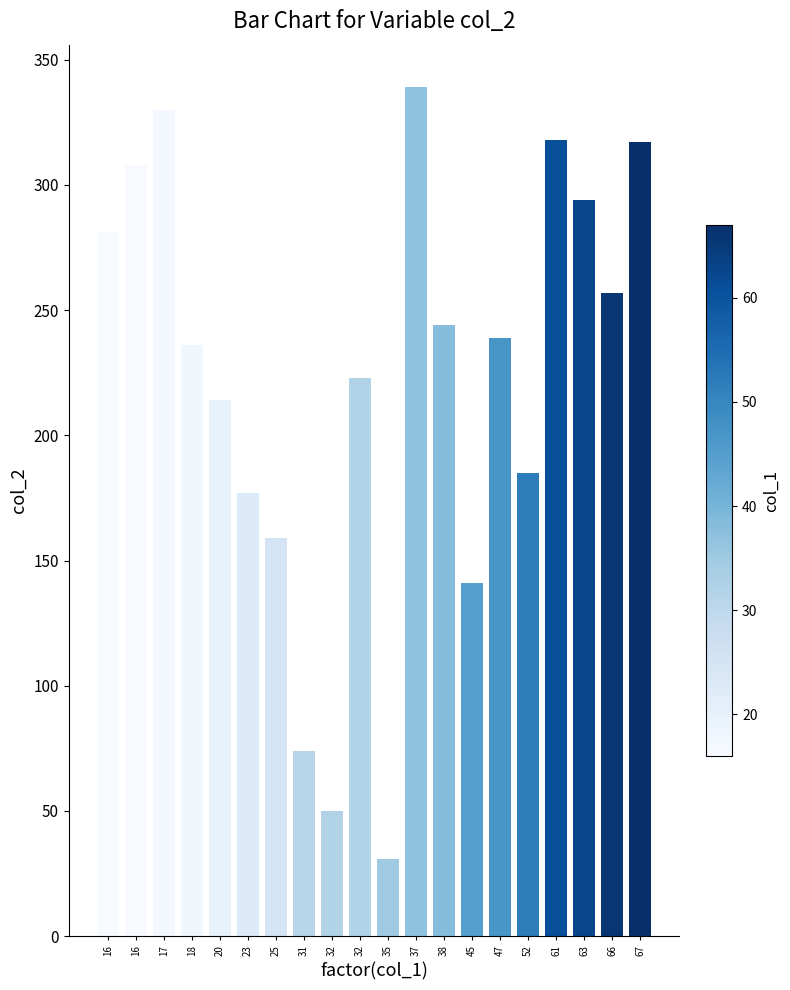

True or false: the data shows 101 at 52.

False